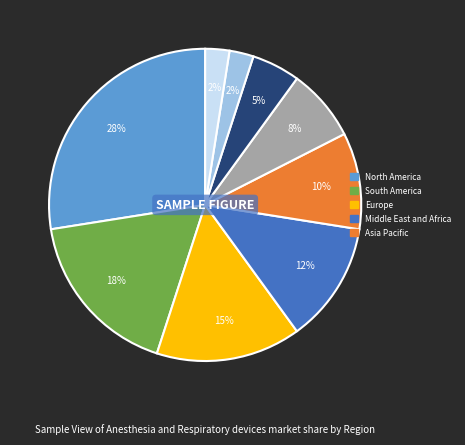

Does any single category account for the majority?

No